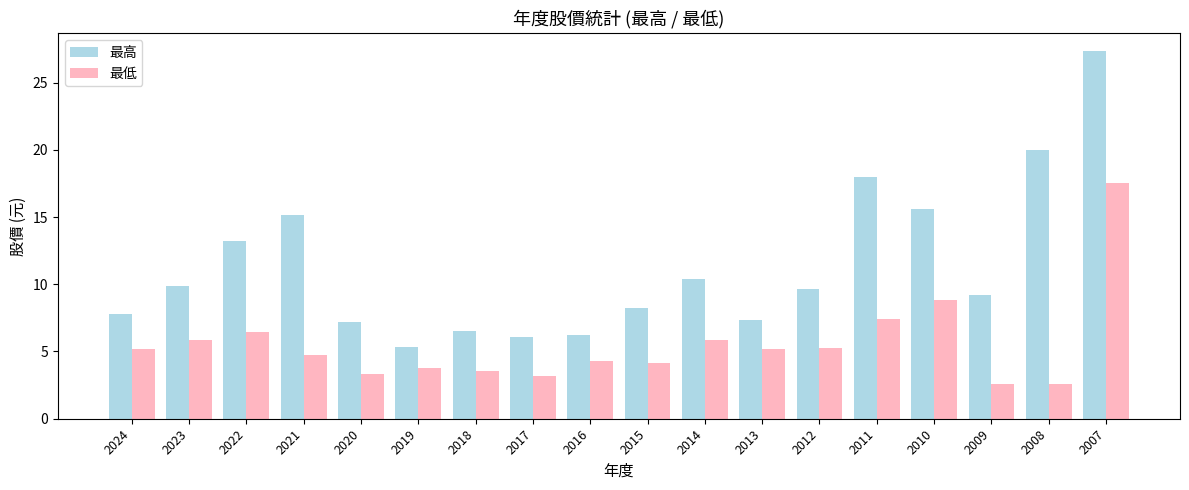

The 最低 series shows 4.3 at 2016. True or false?

True